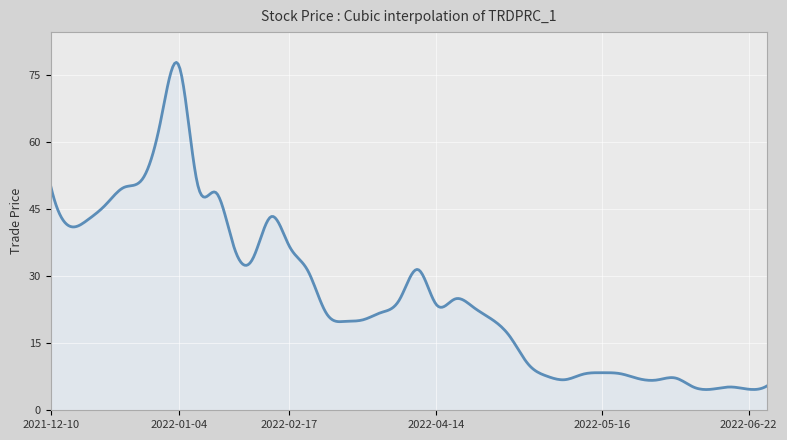

Does the chart have visible grid lines?

Yes